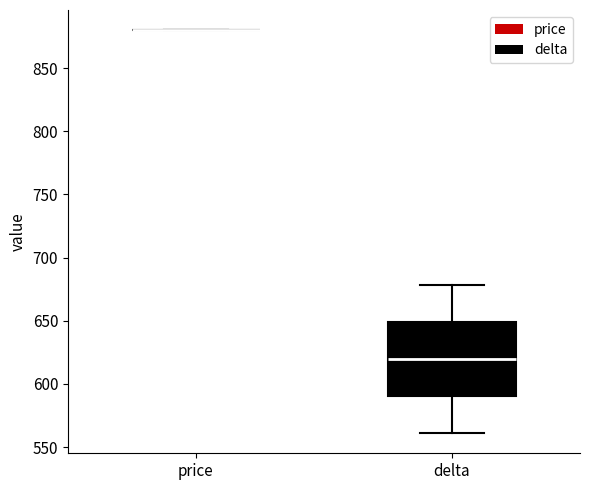

Reading left to right, transcribe this box plot: for each box, give where its median line is, the range the box spans, and where its two whiskers end, as read against the y-axis. The values are not printed on the chart, so give them approximately, as read against the axis.

price: box collapsed to a line at 880, whiskers 880 to 880
delta: median 620, box 590 to 650, whiskers 560 to 680